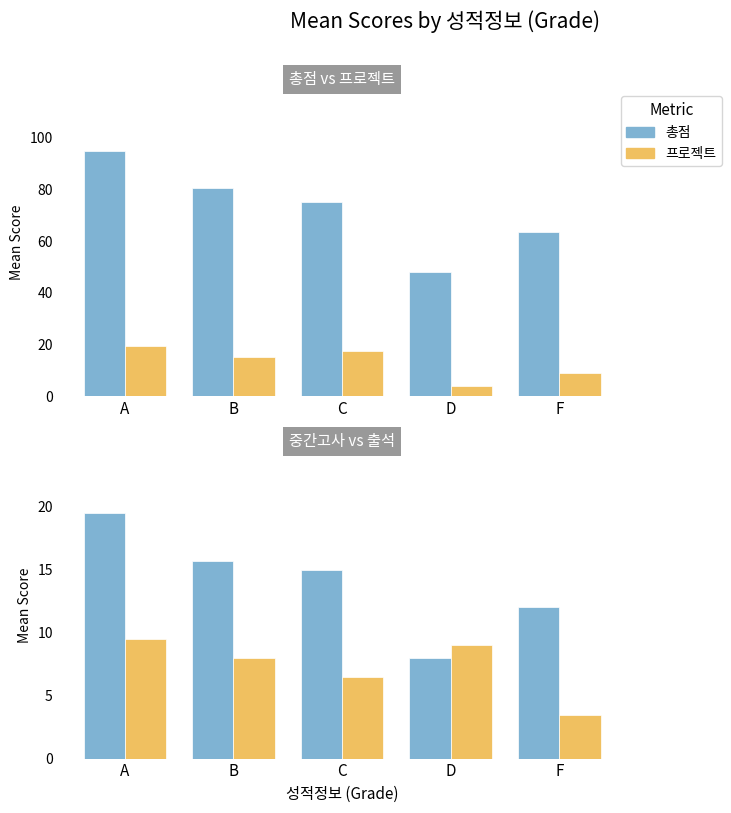

Between F and B, which is larger?

B